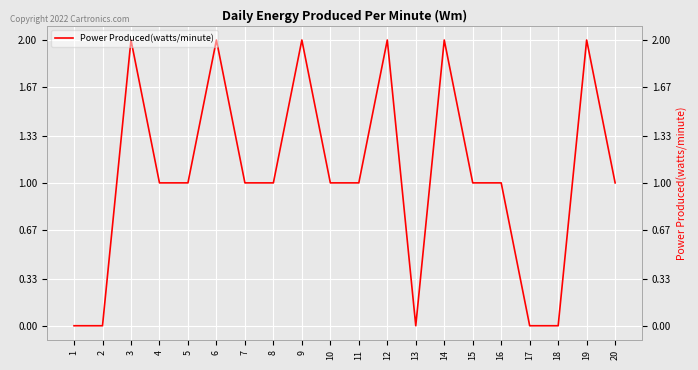

At which label is the value closest to 1?

4